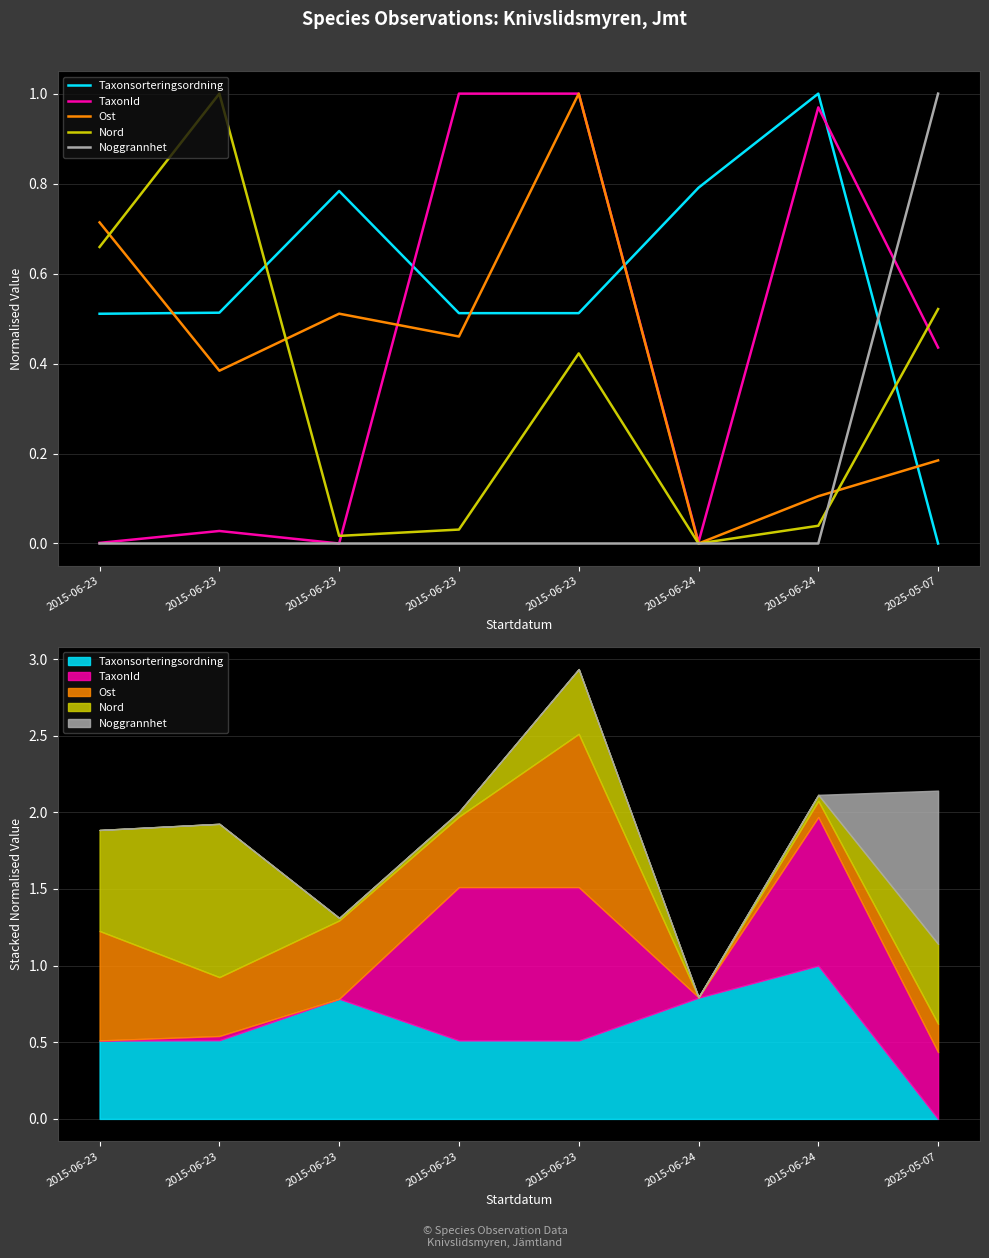

At how many categories does at least one series exceed 0?

8